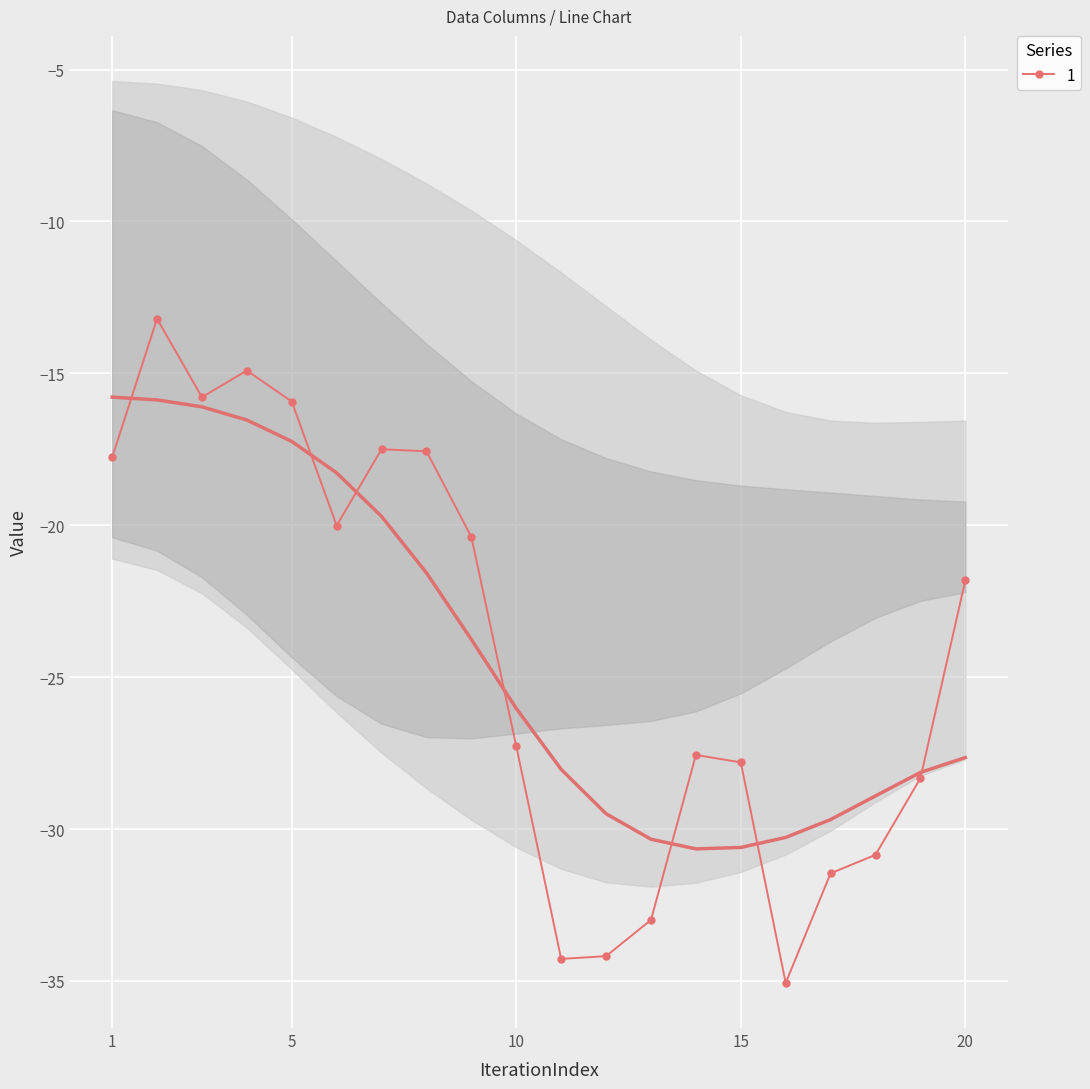

At which category does the chart reach its minimum across all series?

16